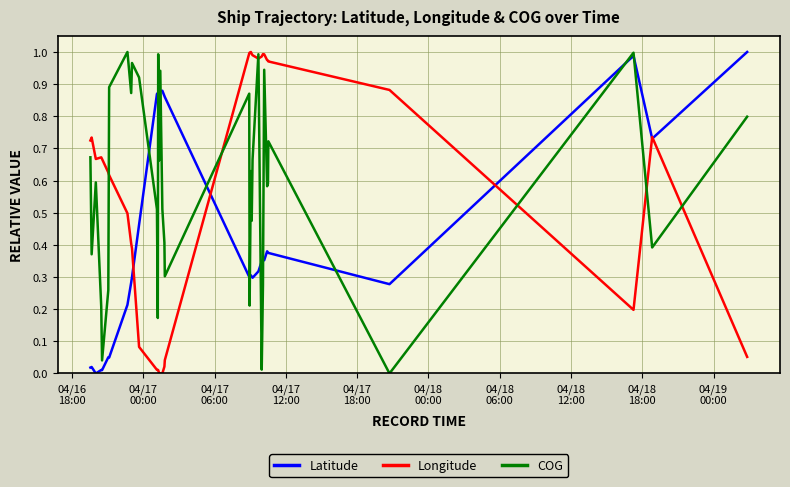

Which series ends up on top after the final intersection of COG and Longitude?

COG